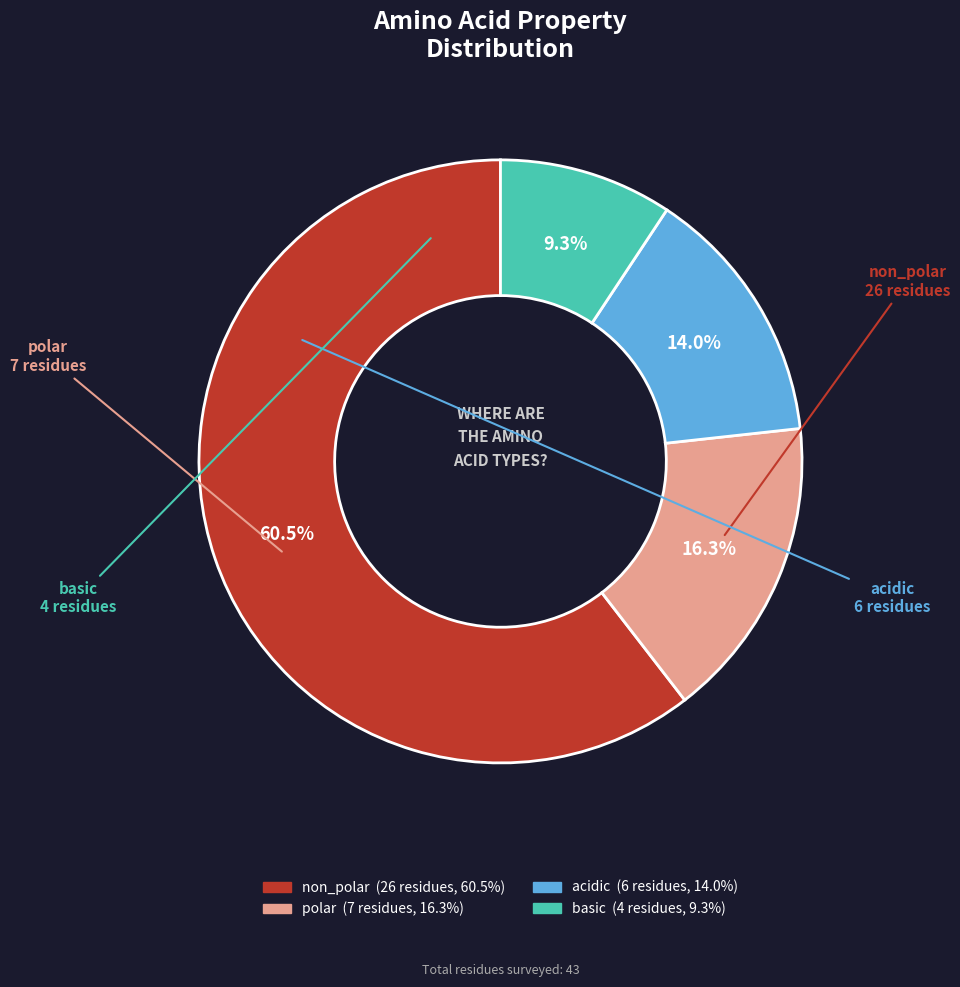

What percentage do non_polar and polar together represent?

76.7%